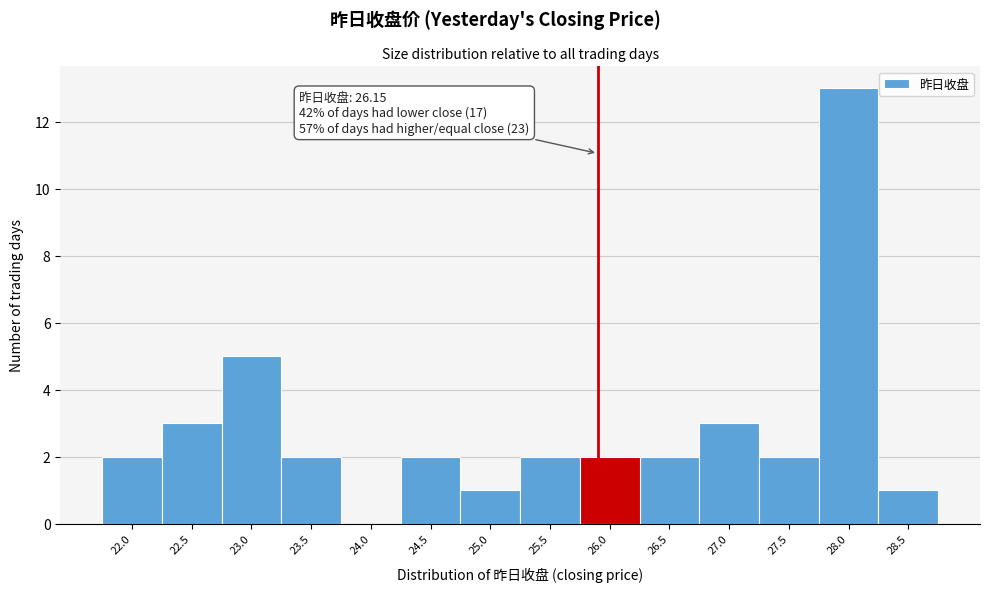

Reading left to right, list all the values displayed in this chart.

22.0=2	22.5=3	23.0=5	23.5=2	24.0=0	24.5=2	25.0=1	25.5=2	26.0=2	26.5=2	27.0=3	27.5=2	28.0=13	28.5=1